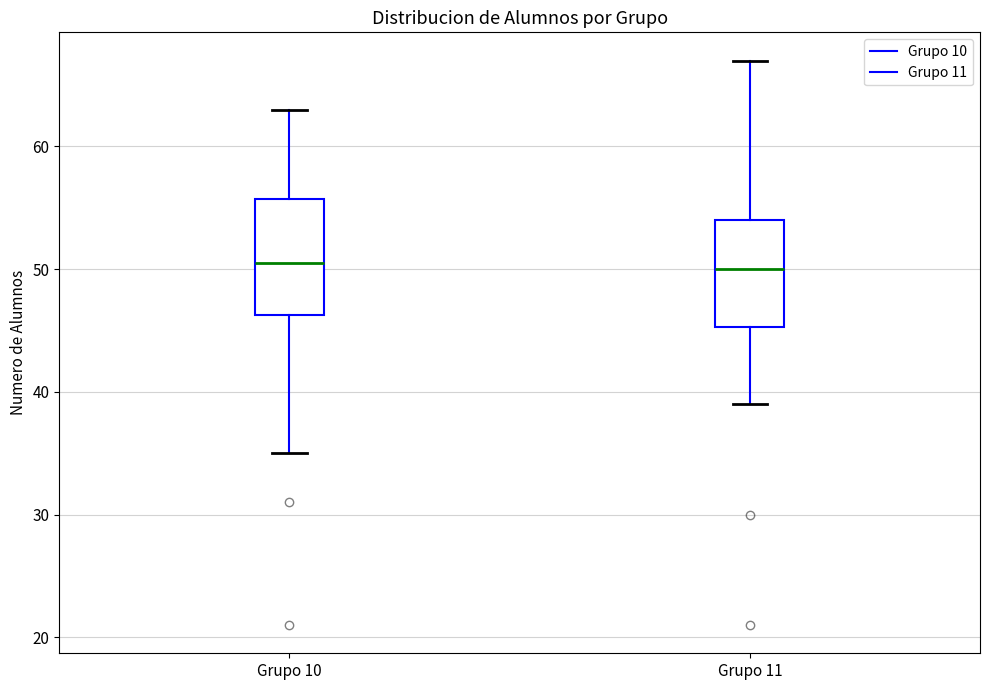

Reading left to right, read every box against the y-axis: the position of its median line, the range the box covers, and the ends of its whiskers. The values are not printed on the chart, so give them approximately, as read against the axis.

Grupo 10: median 51, box 46 to 56, whiskers 35 to 63
Grupo 11: median 50, box 45 to 54, whiskers 39 to 67